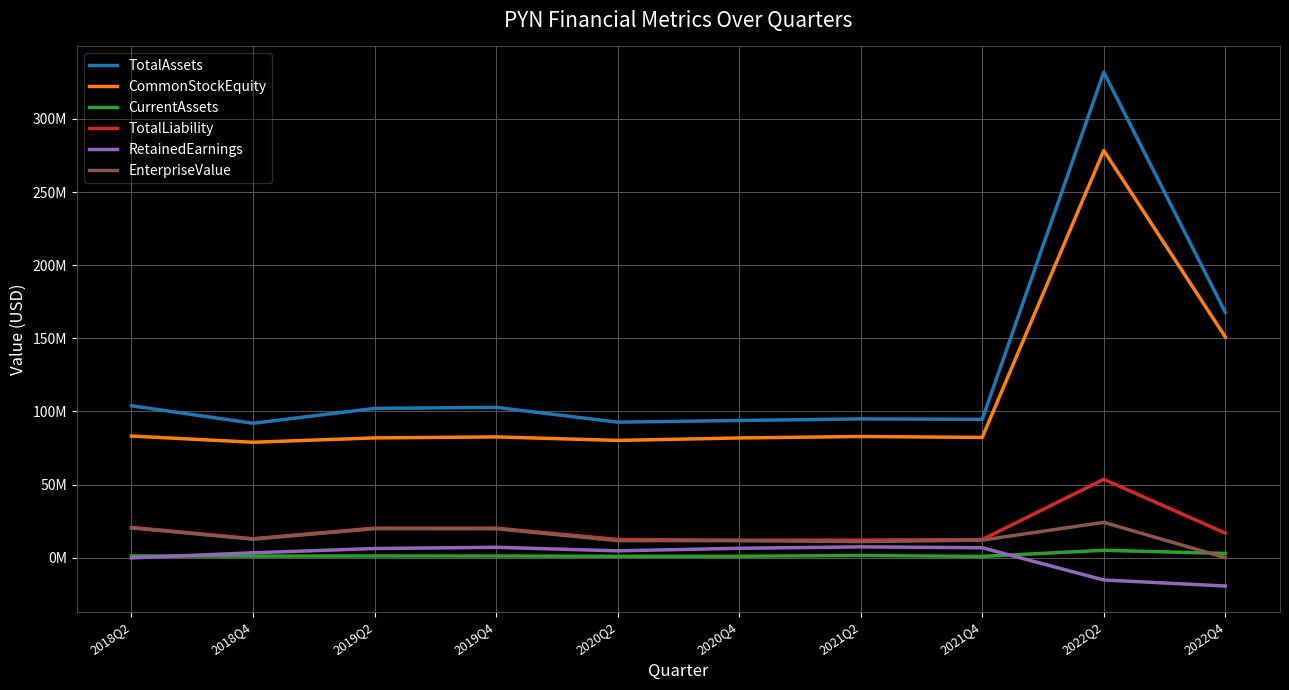

What is the spread (max minus min) of values at 2018Q2?

104028000